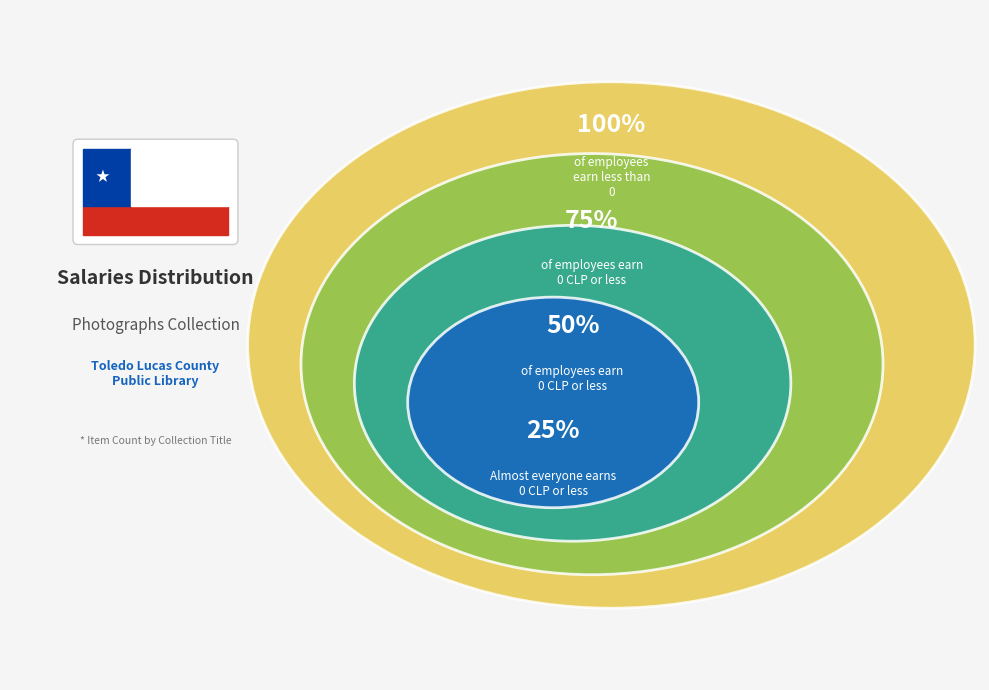

Does any single category account for the majority?

No